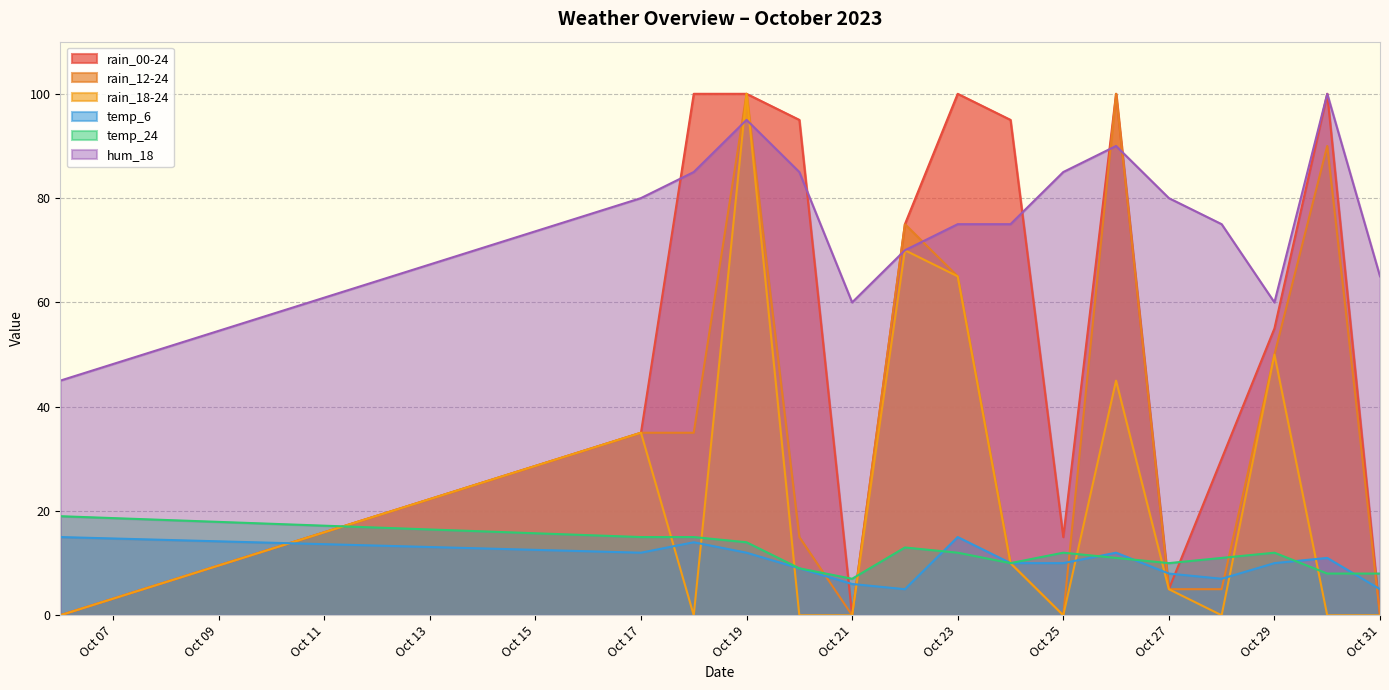

The hum_18 series shows 85 at 2023-10-18. True or false?

True